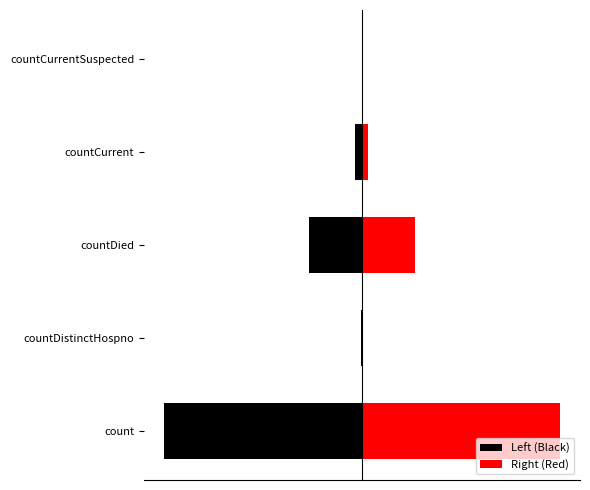

What is the value of the Left (Black) bar at the 4th from the left?

-270.0